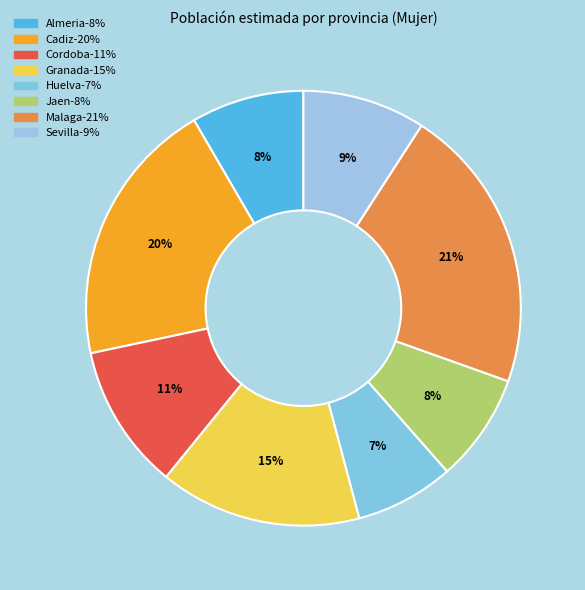

To the nearest percent, what is the difference between the largest and smallest slice percentages?

14%